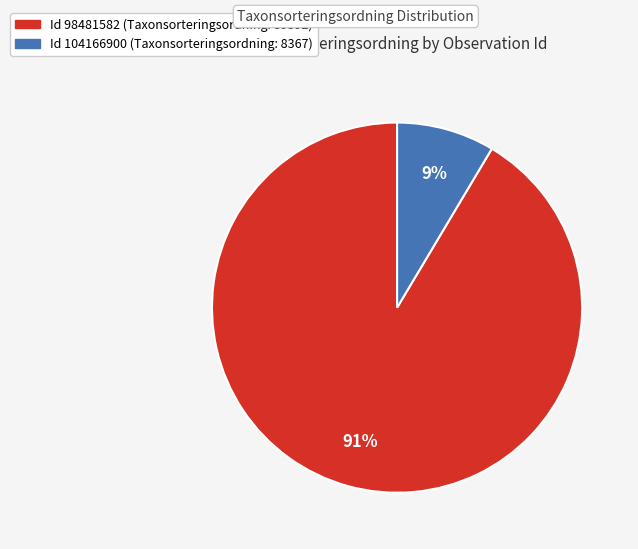

How many segments does this pie chart have?

2